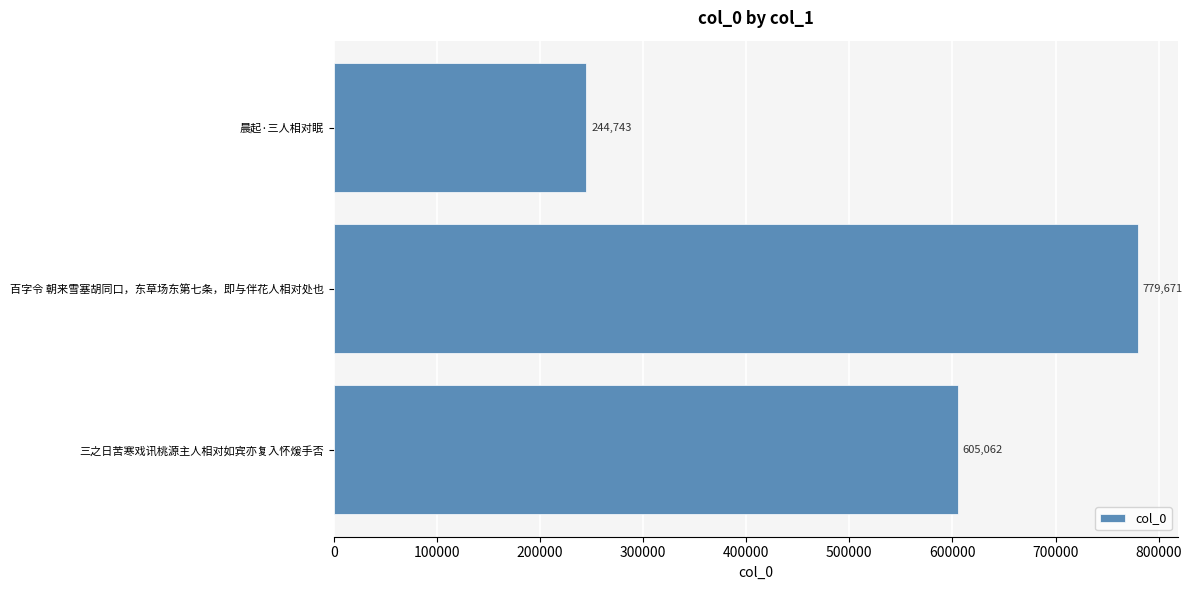

Between 百字令 朝来雪塞胡同口，东草场东第七条，即与伴花人相对处也 and 三之日苦寒戏讯桃源主人相对如宾亦复入怀煖手否, which is larger?

百字令 朝来雪塞胡同口，东草场东第七条，即与伴花人相对处也